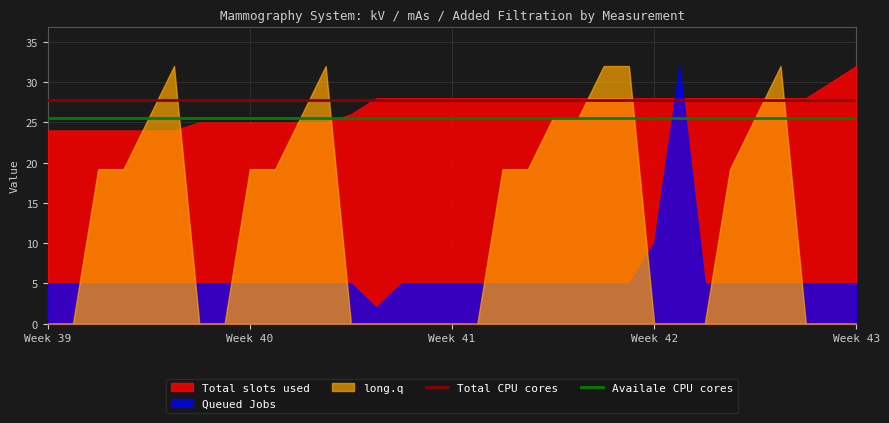

At which label is Total CPU cores closest to 27?

Week 39